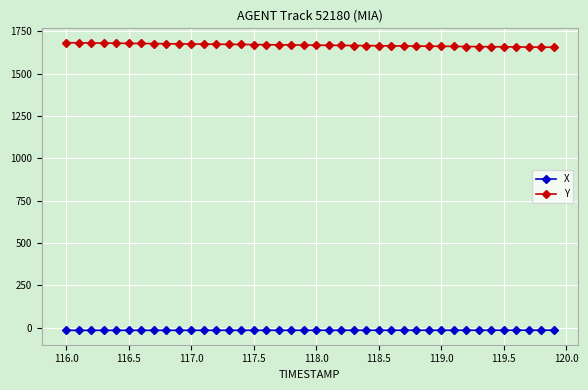

Rank the series by their average value, from lowest to highest.

X, Y